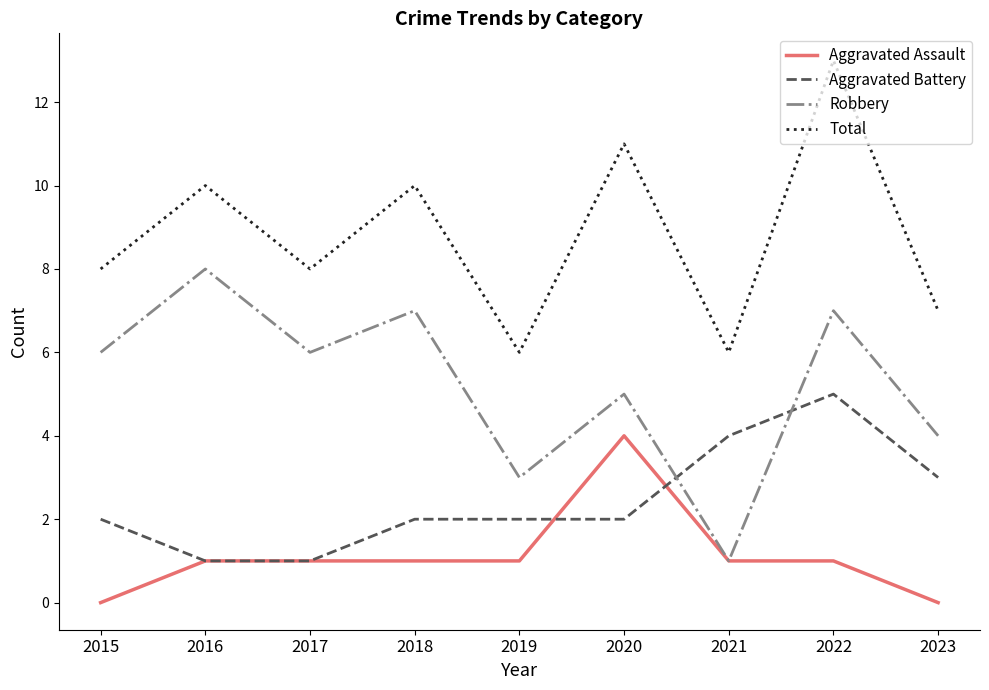

At which category is the sum across all series the highest?

2022